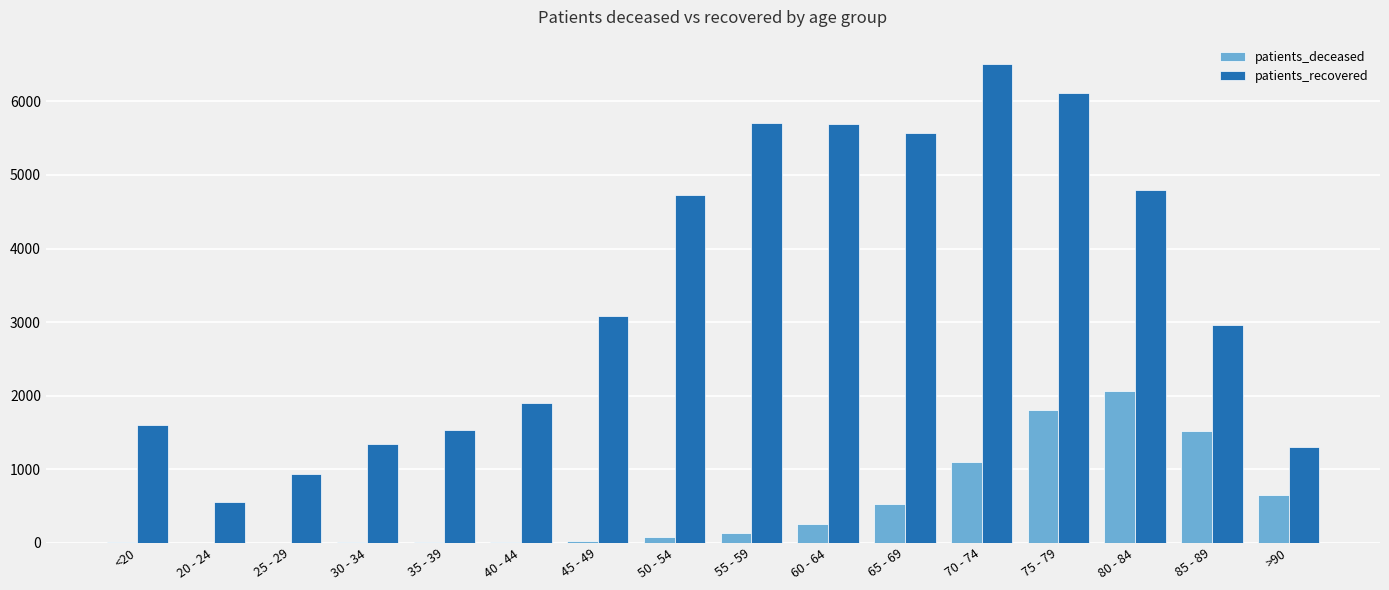

Which series changed the most between 50 - 54 and 65 - 69?

patients_recovered